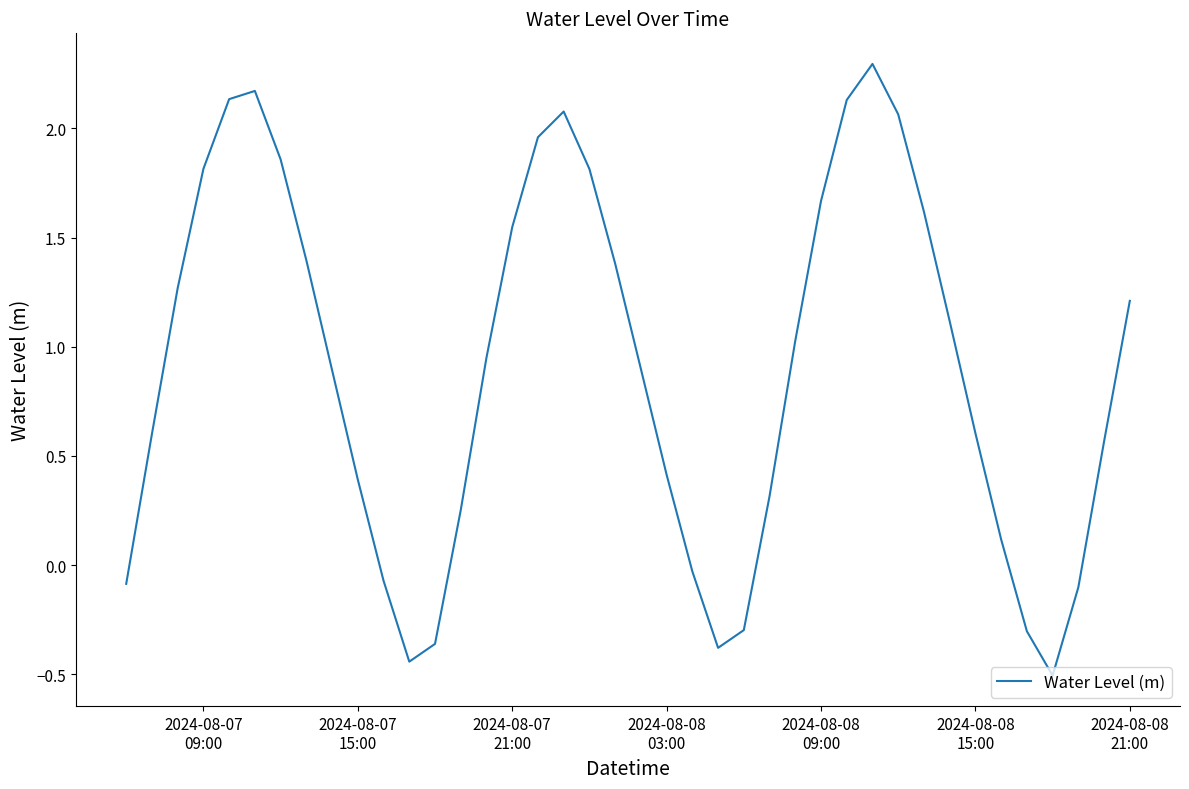

What is the greatest value displayed?

2.3